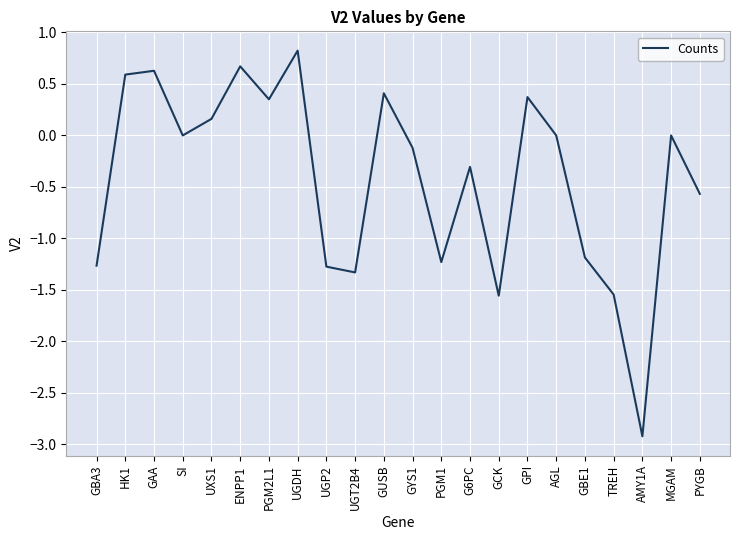

Which label corresponds to the largest value in the chart?

UGDH